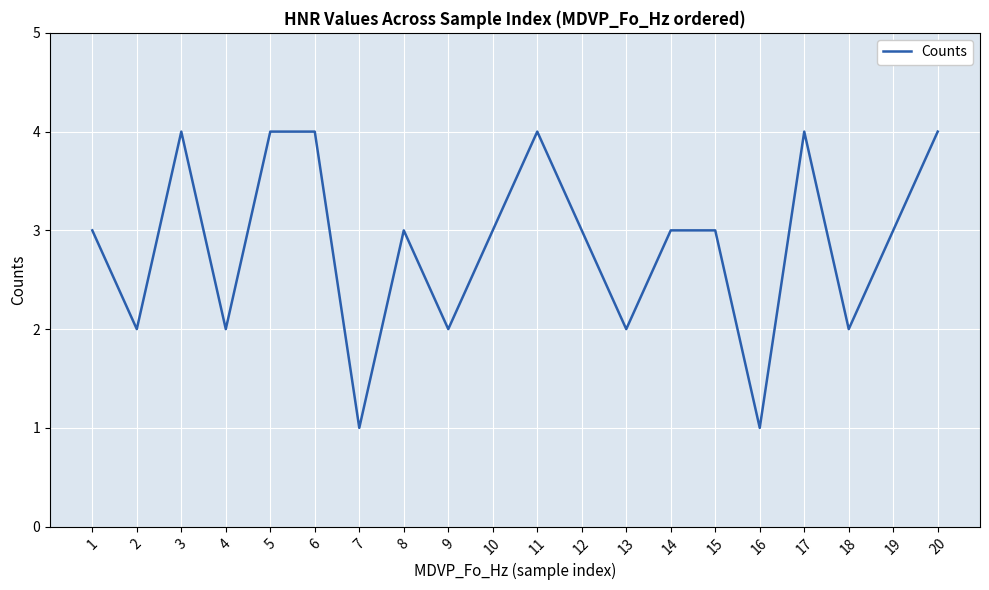

What is the smallest value displayed?

1